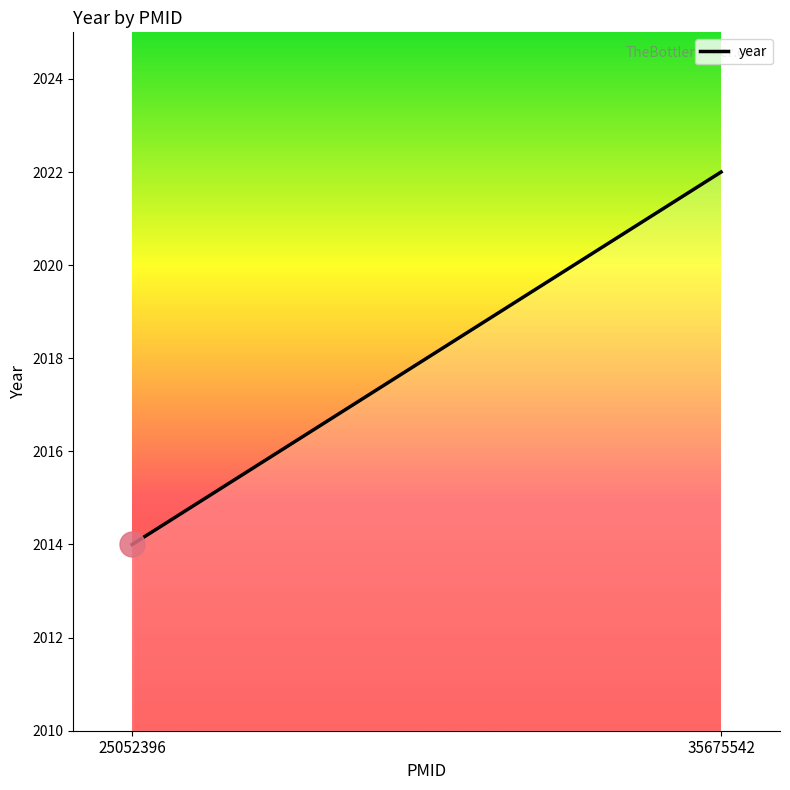

At which category does the chart reach its peak across all series?

35675542